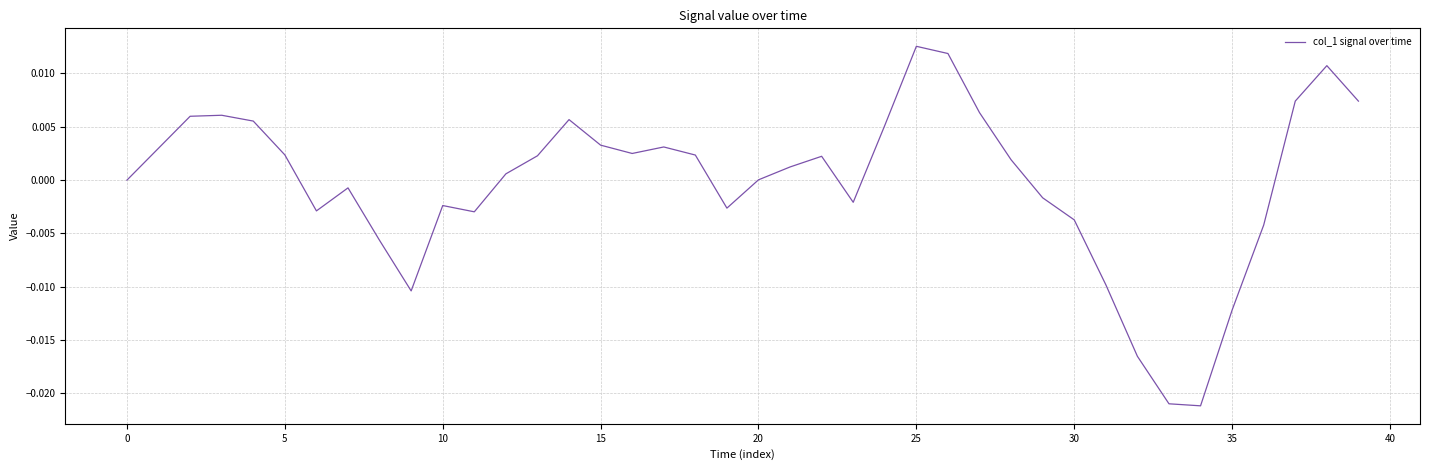

At which category does the chart reach its minimum across all series?

34